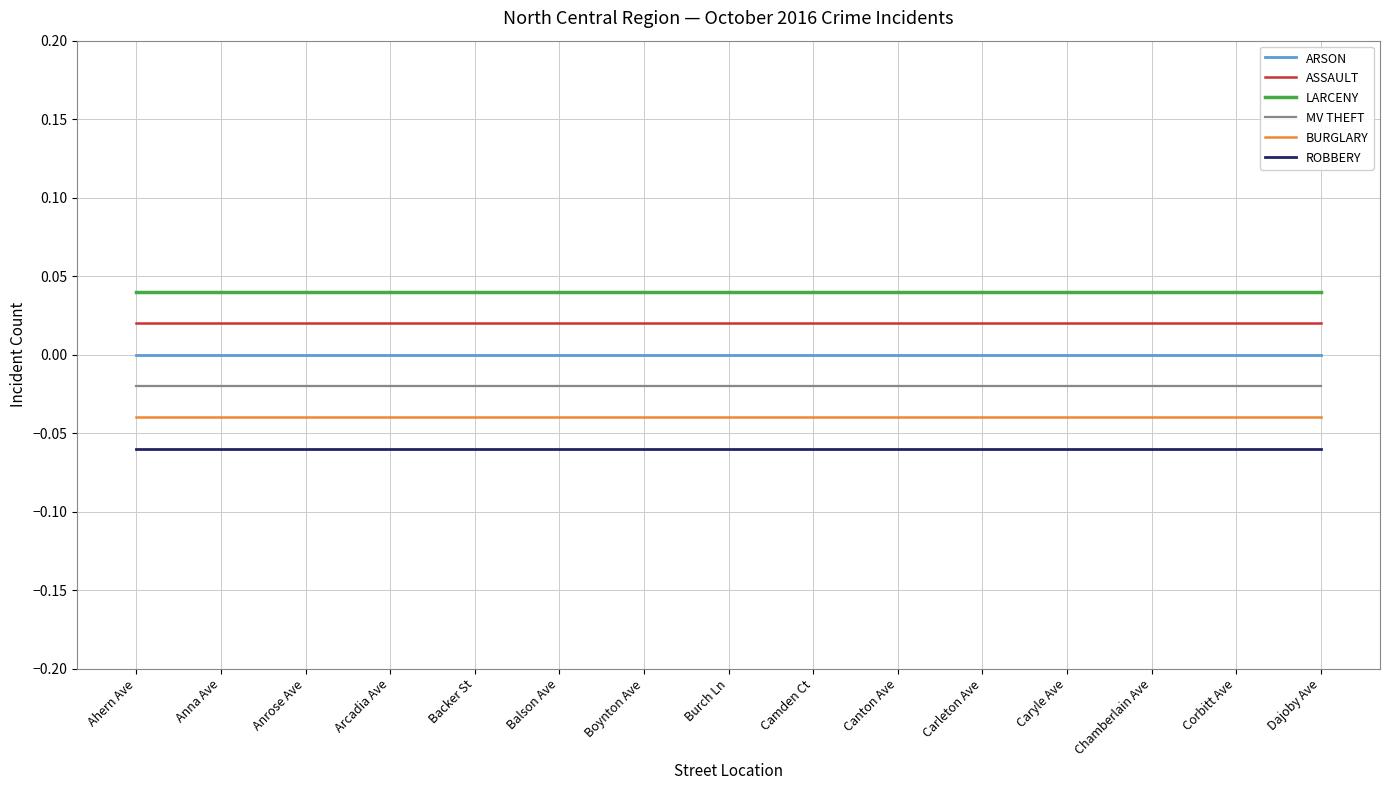

What are all the series names shown in the legend?

ARSON, ASSAULT, LARCENY, MV THEFT, BURGLARY, ROBBERY